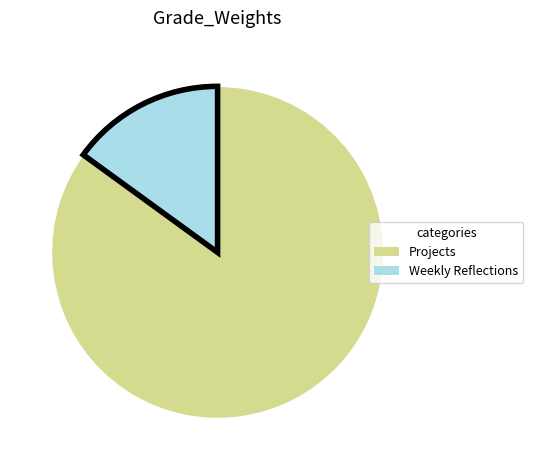

Which has a higher value, Weekly Reflections or Projects?

Projects